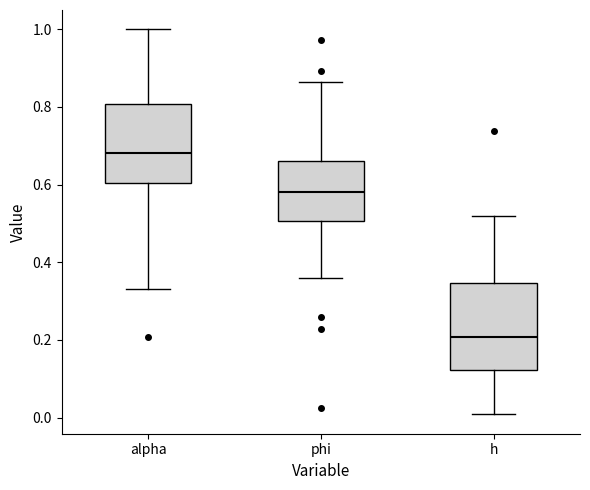

Which box is the tallest, from its lower edge to its upper edge?

h